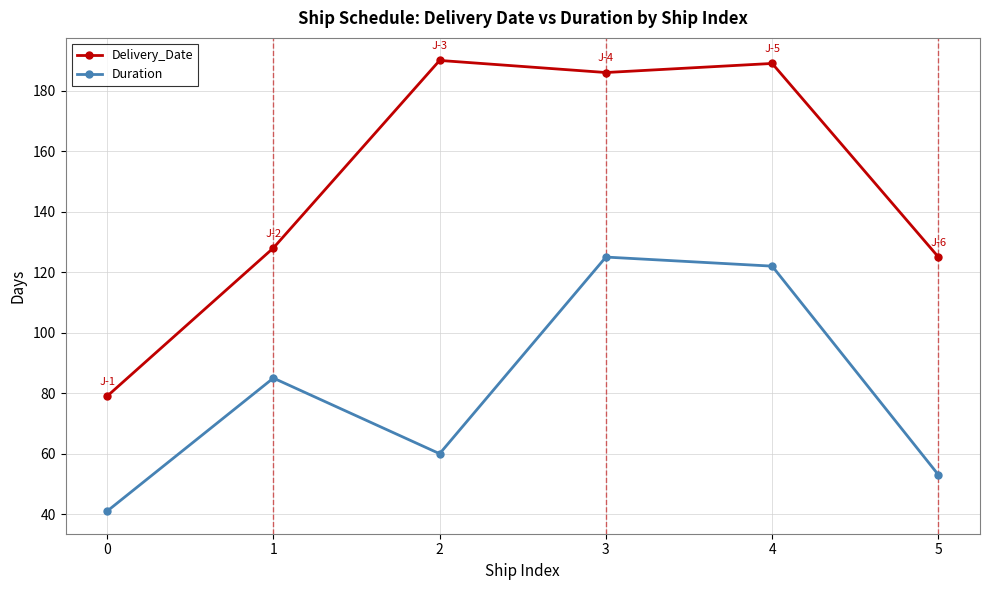

What are all the series names shown in the legend?

Delivery_Date, Duration